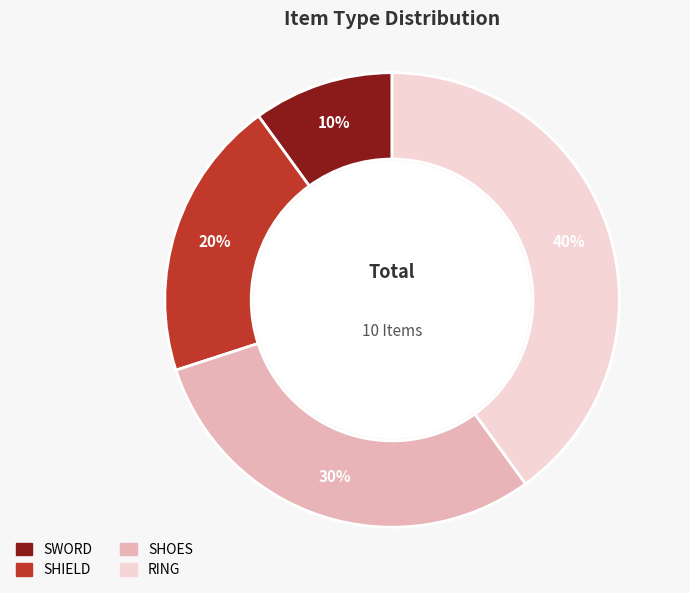

How many slices are in this pie chart?

4